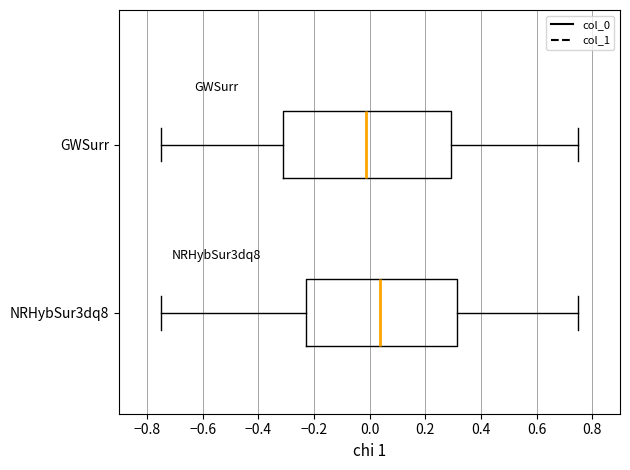

Comparing the boxes themselves (not the whiskers), which one is the widest?

GWSurr